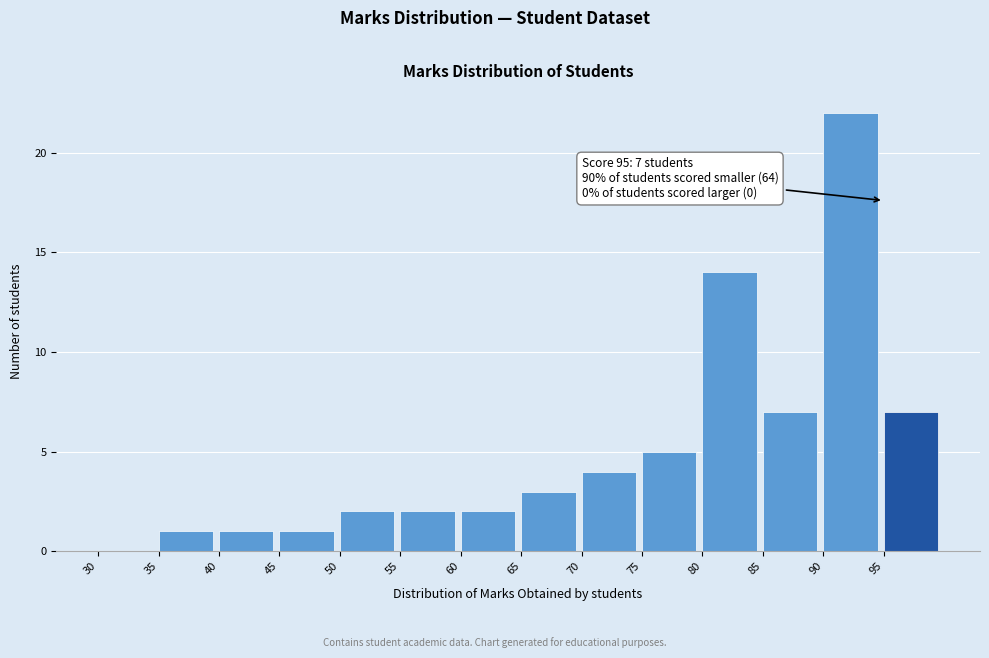

Over which range of the x-axis is the bar tallest?

90 to 95